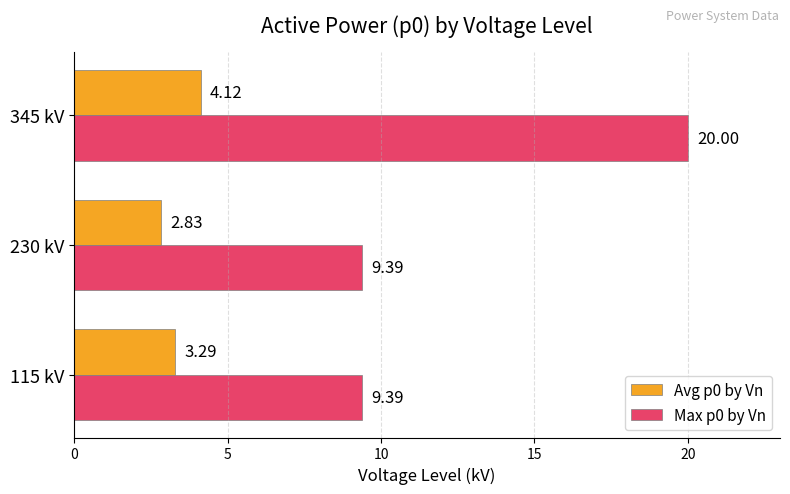

What is the difference between the maximum and second lowest values in the Max p0 by Vn series?

10.6